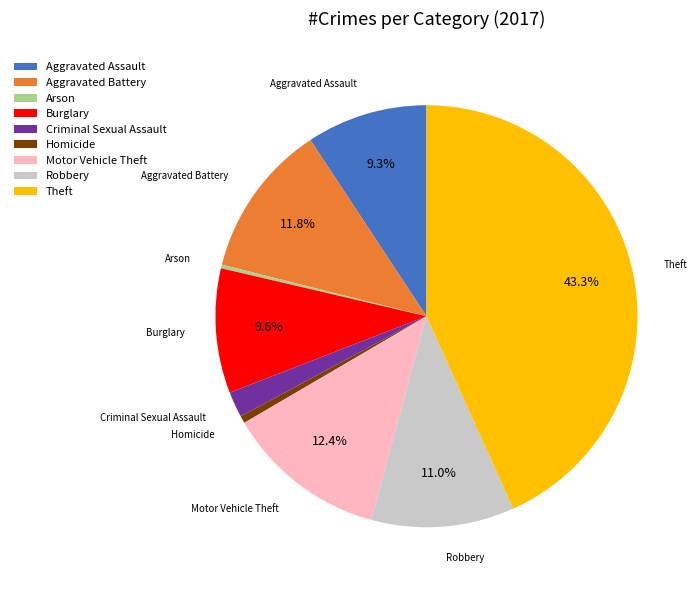

To the nearest percent, what is the difference between the largest and smallest slice percentages?

43%